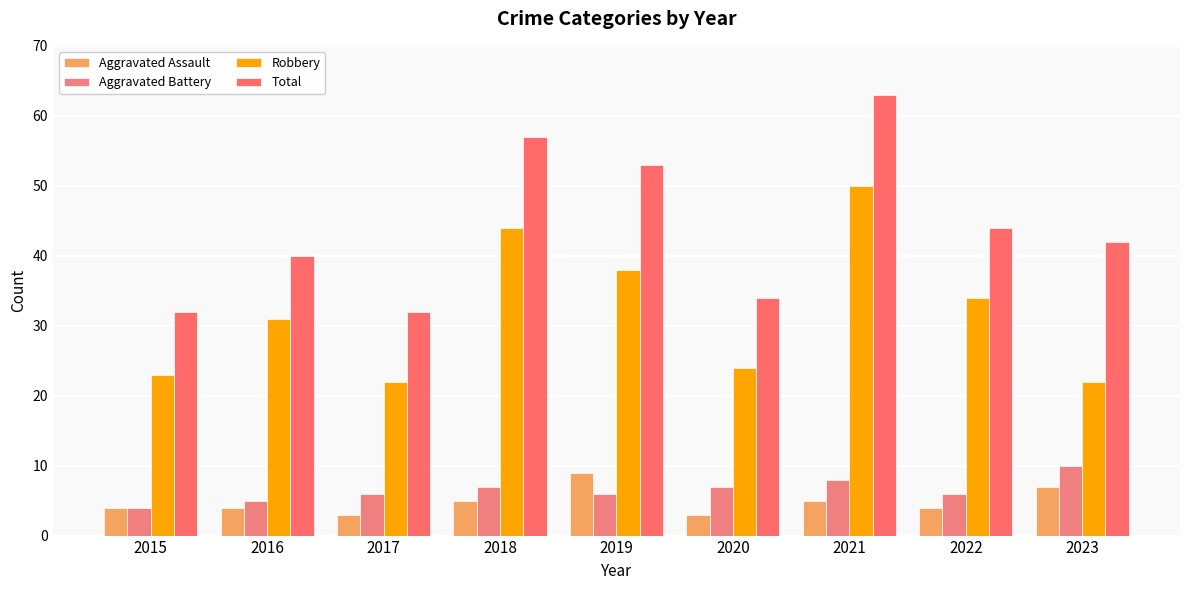

What is the sum of the Total values at 2023 and 2015?

74